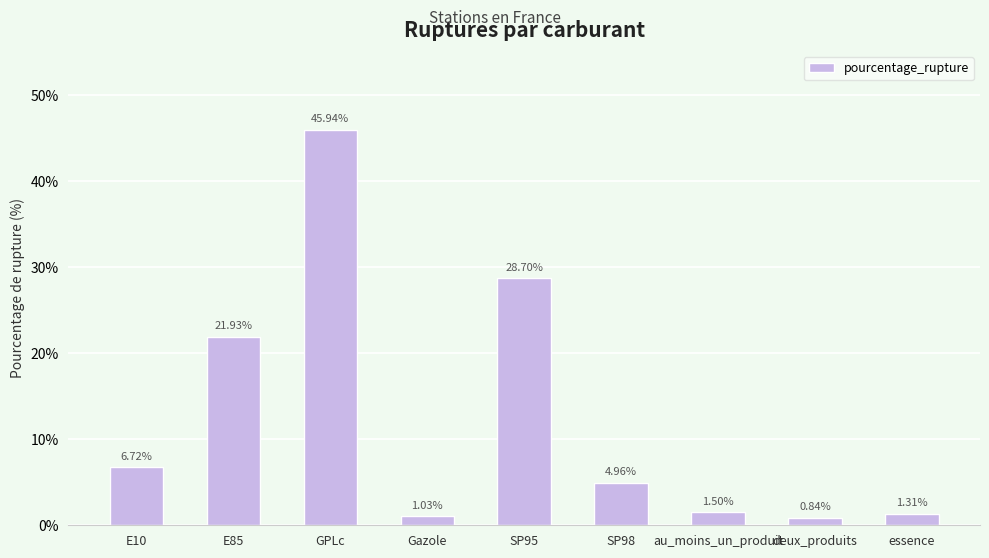

How many data points are less than 4?

4